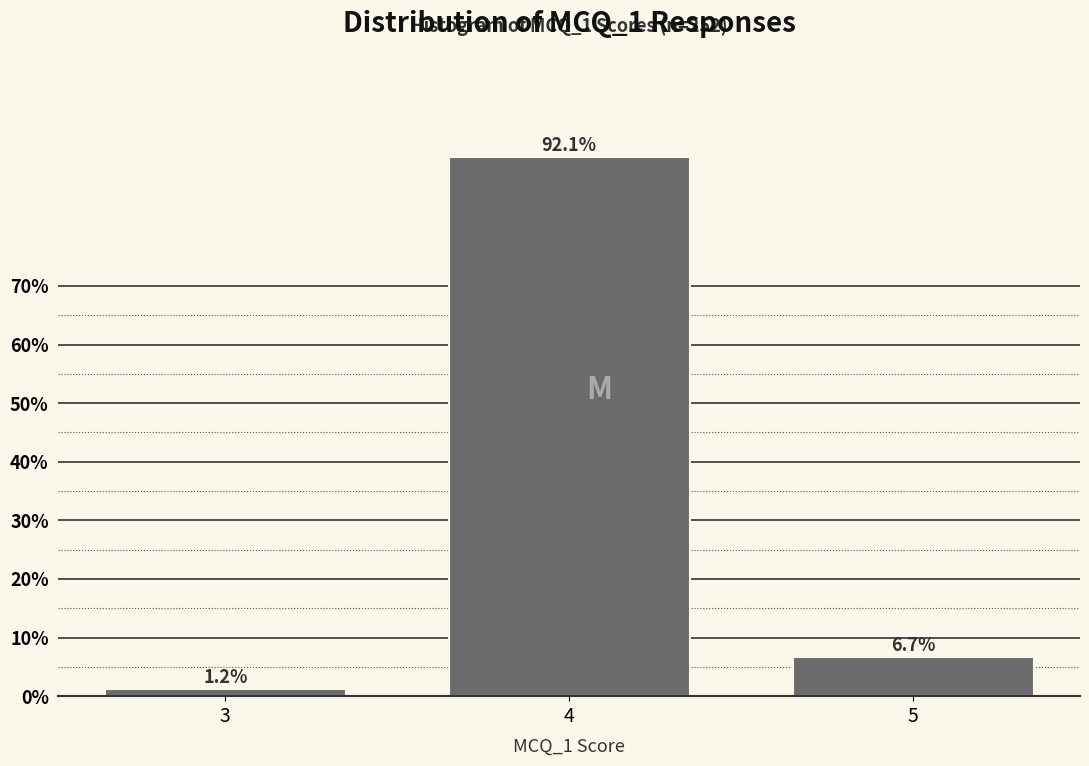

Reading left to right, what are all the values shown in this chart?

1.2	92.1	6.7